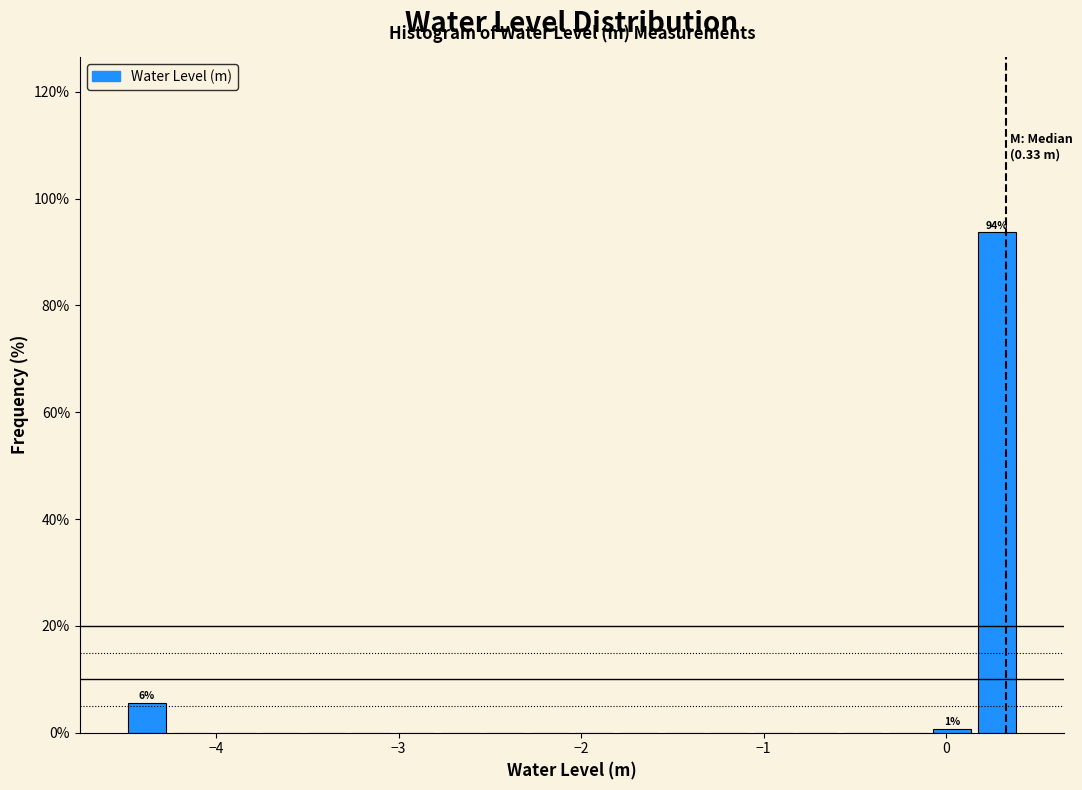

Read against the x-axis, roughly where is the centre of the tallest bar?

0.3